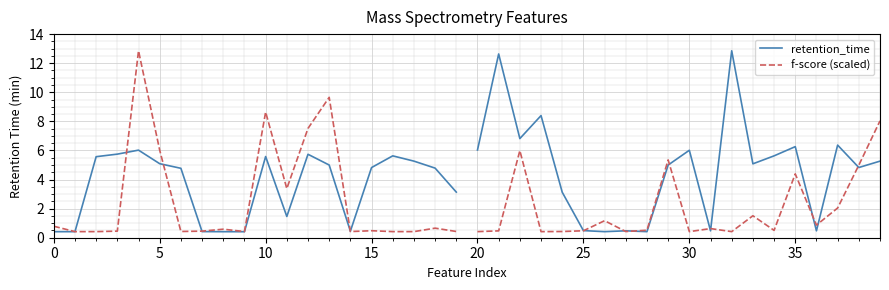

What is the highest value of the f-score (scaled) series?

12.9